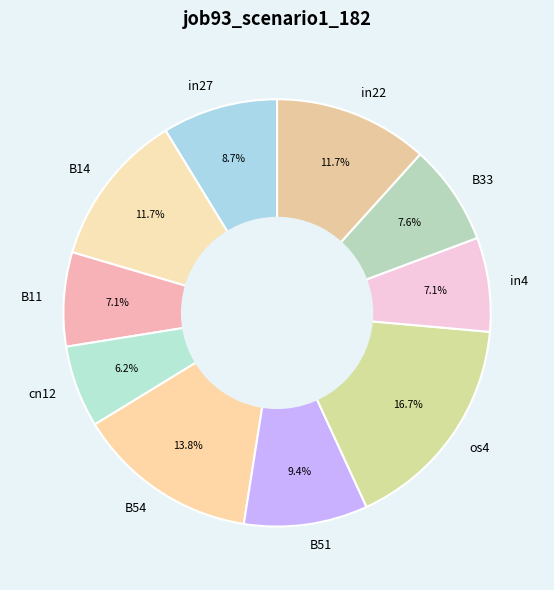

The B33 slice represents 8% of the pie. True or false?

True